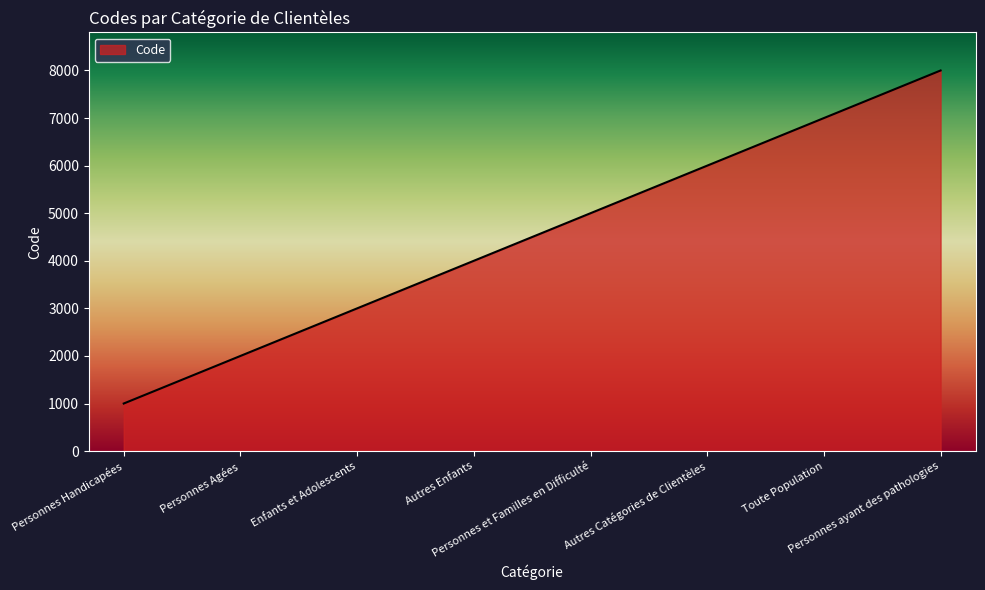

What is the change in value from Personnes Agées to Toute Population?

+5000